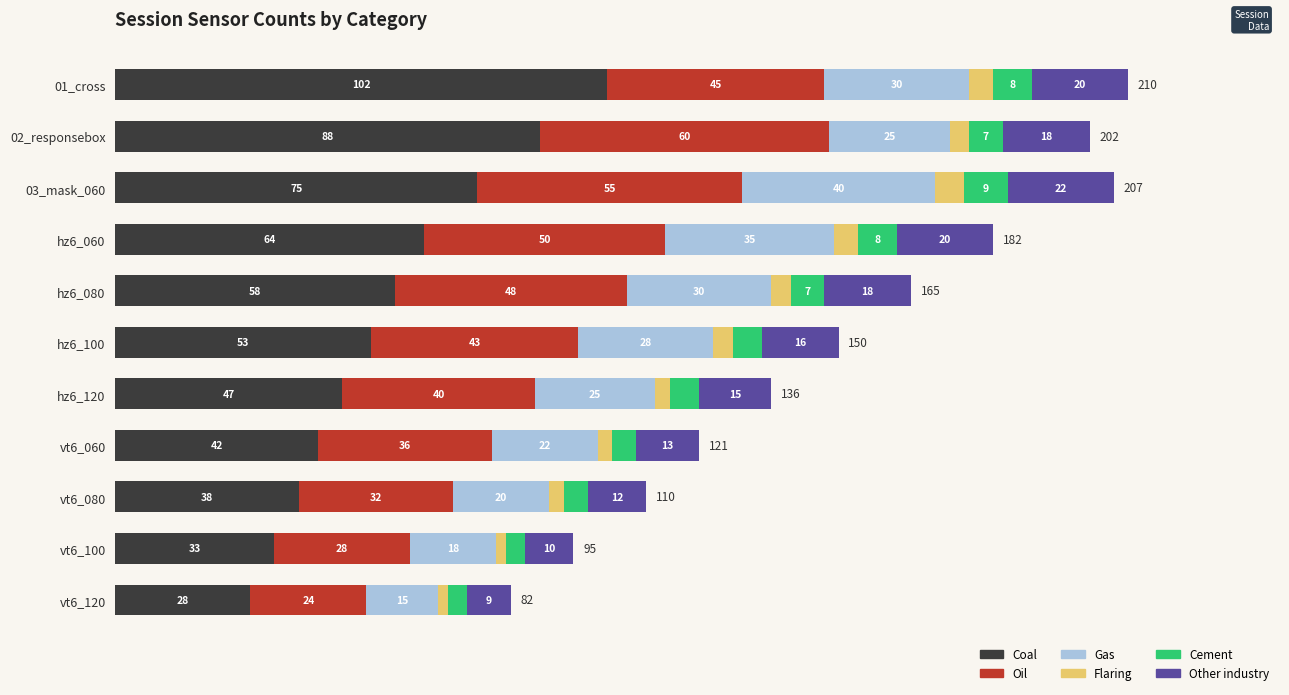

At which category is the sum across all series the highest?

01_cross